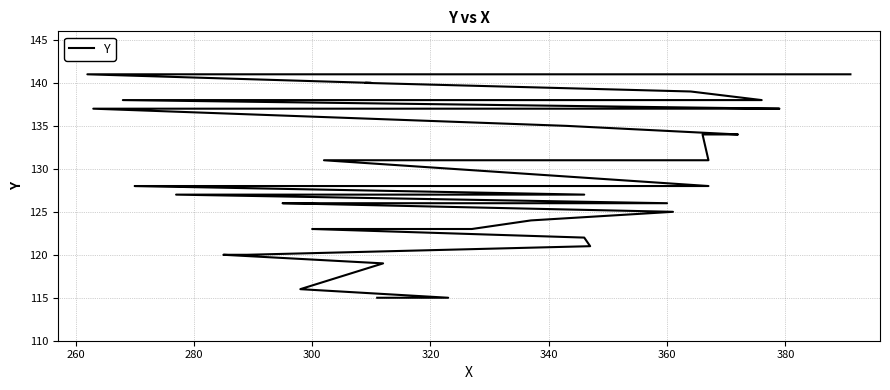

What is the sum of all values?

5153